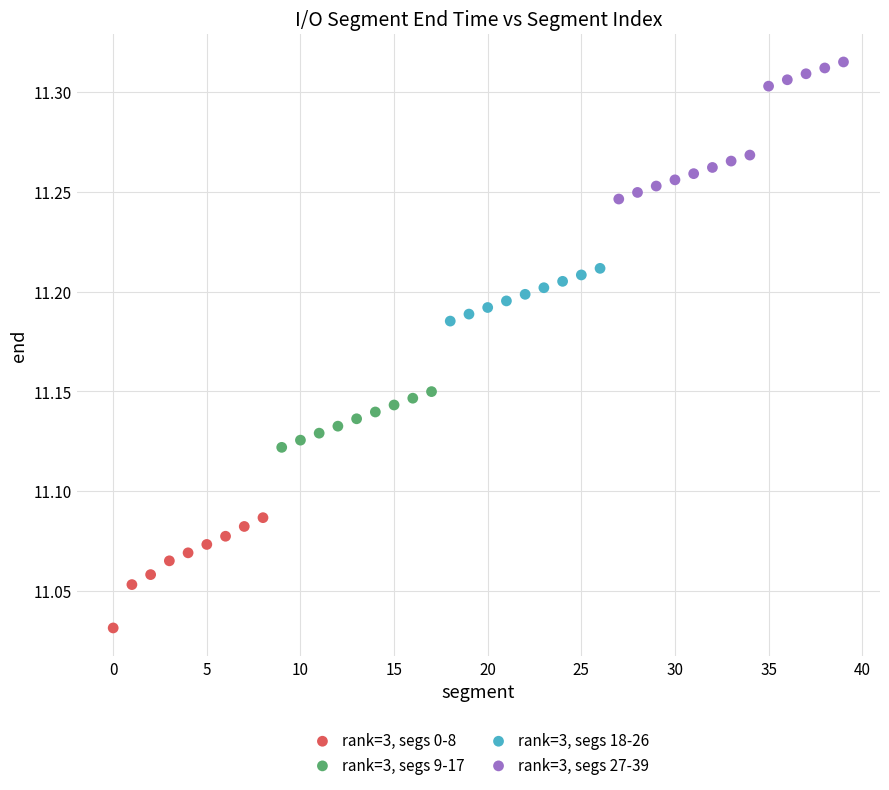

Which series has the widest spread of Y values?

rank=3, segs 27-39